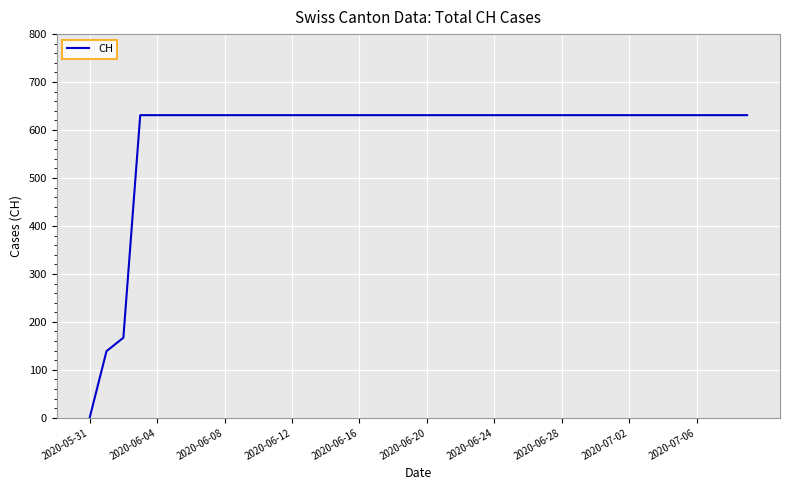

How many distinct data groups are displayed?

1